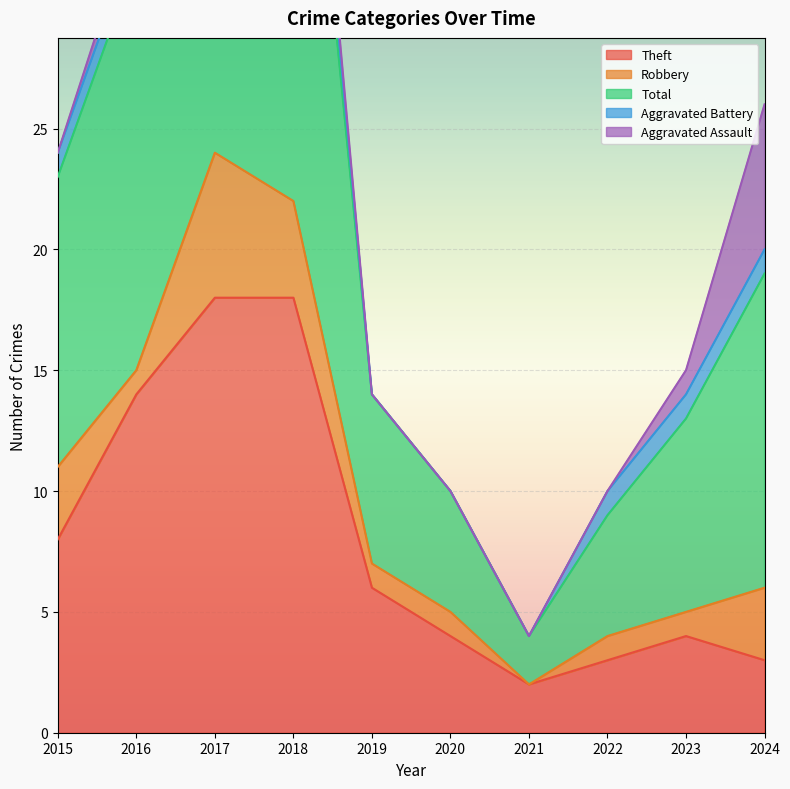

Rank the categories by Robbery value from highest to lowest.

2017, 2018, 2015, 2024, 2016, 2019, 2020, 2022, 2023, 2021